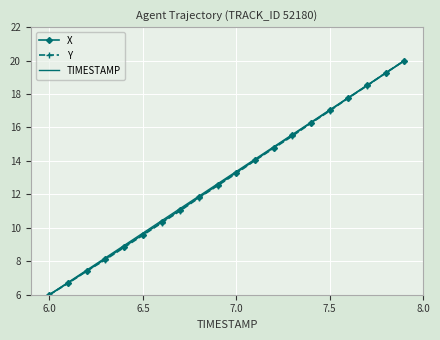

What is the highest value of the X series?

20.0